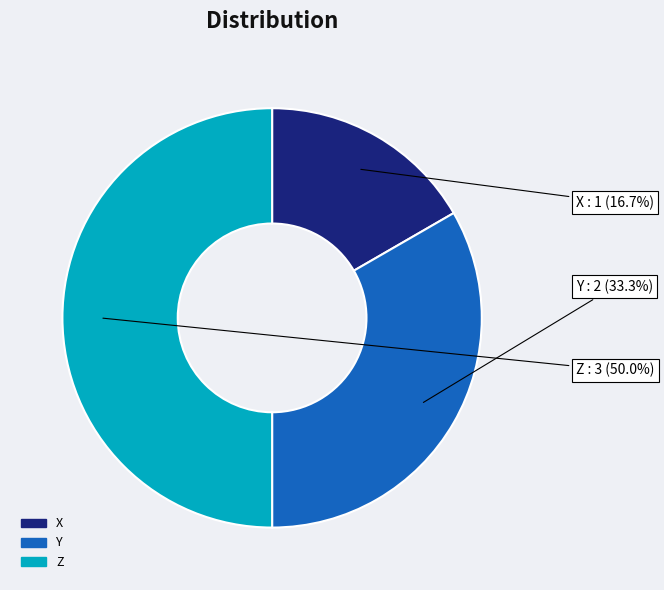

To the nearest percent, what is the difference between the largest and smallest slice percentages?

33%